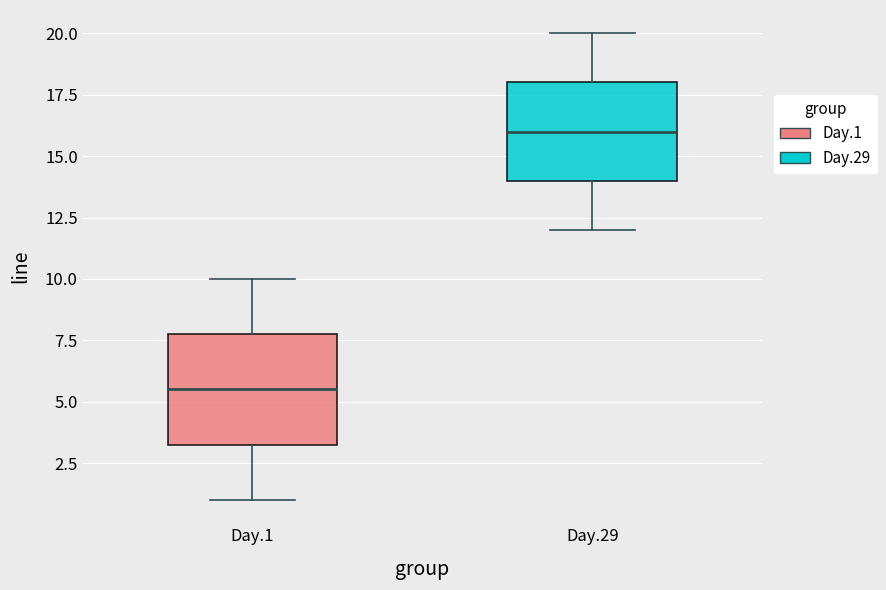

Comparing the boxes themselves (not the whiskers), which one is the tallest?

Day.1